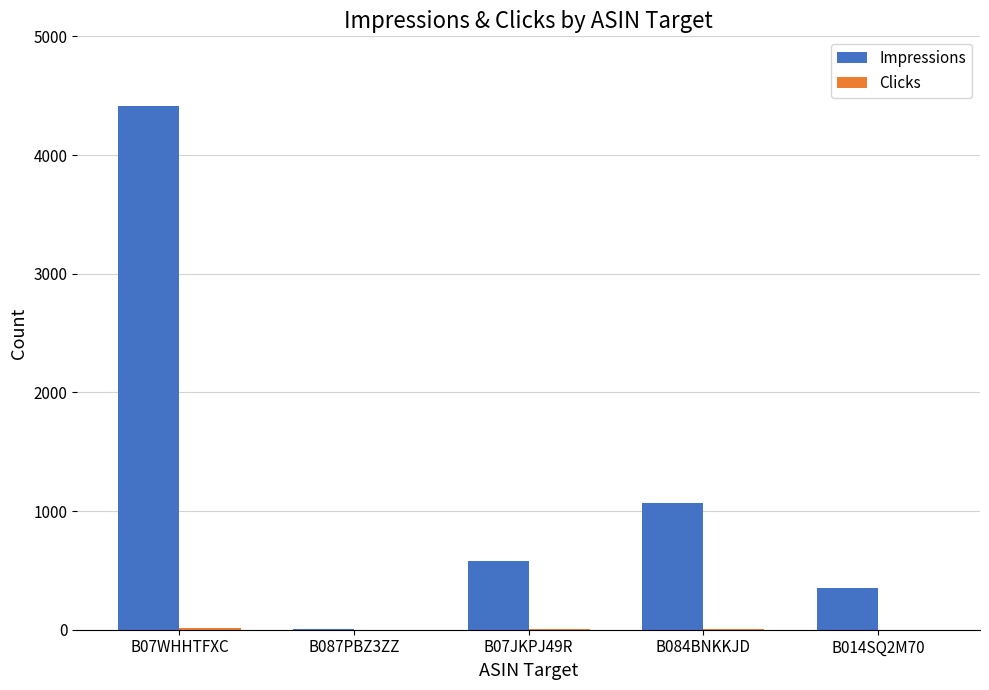

At which category is the sum across all series the highest?

B07WHHTFXC